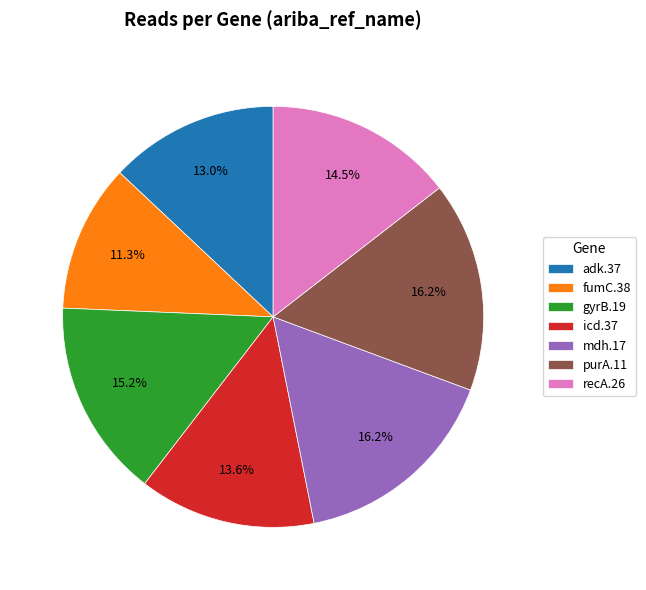

What is the ratio of the value at fumC.38 to the value at adk.37?

0.9